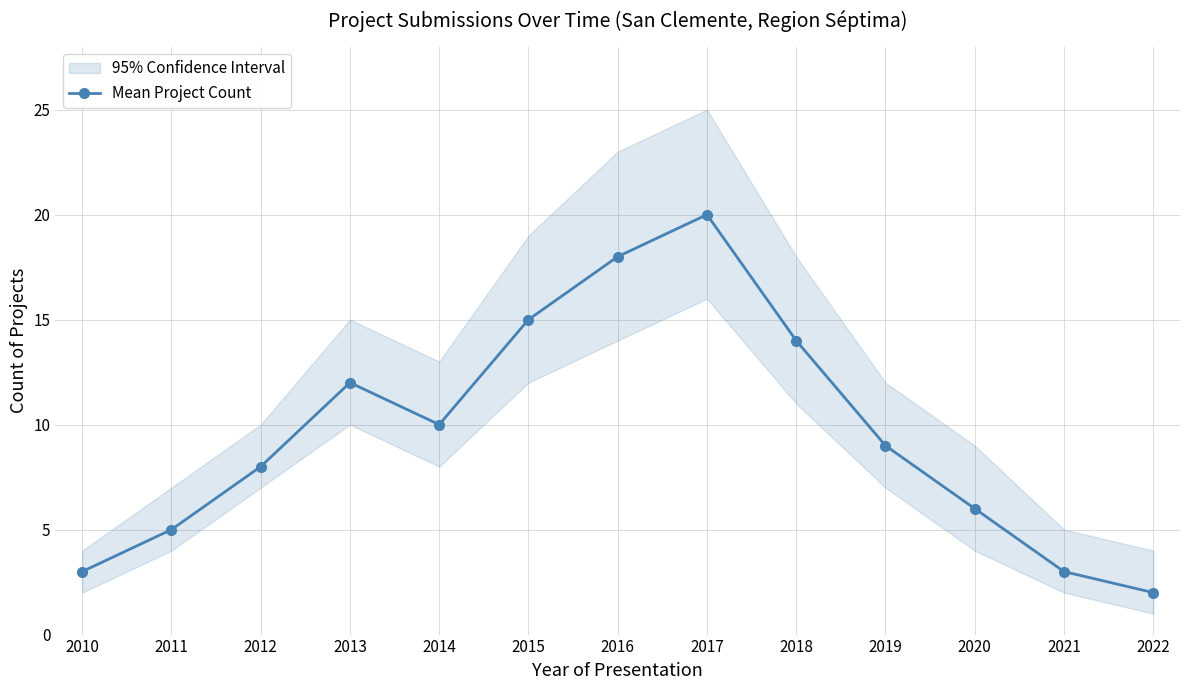

Does the chart display data point markers on the line(s)?

Yes